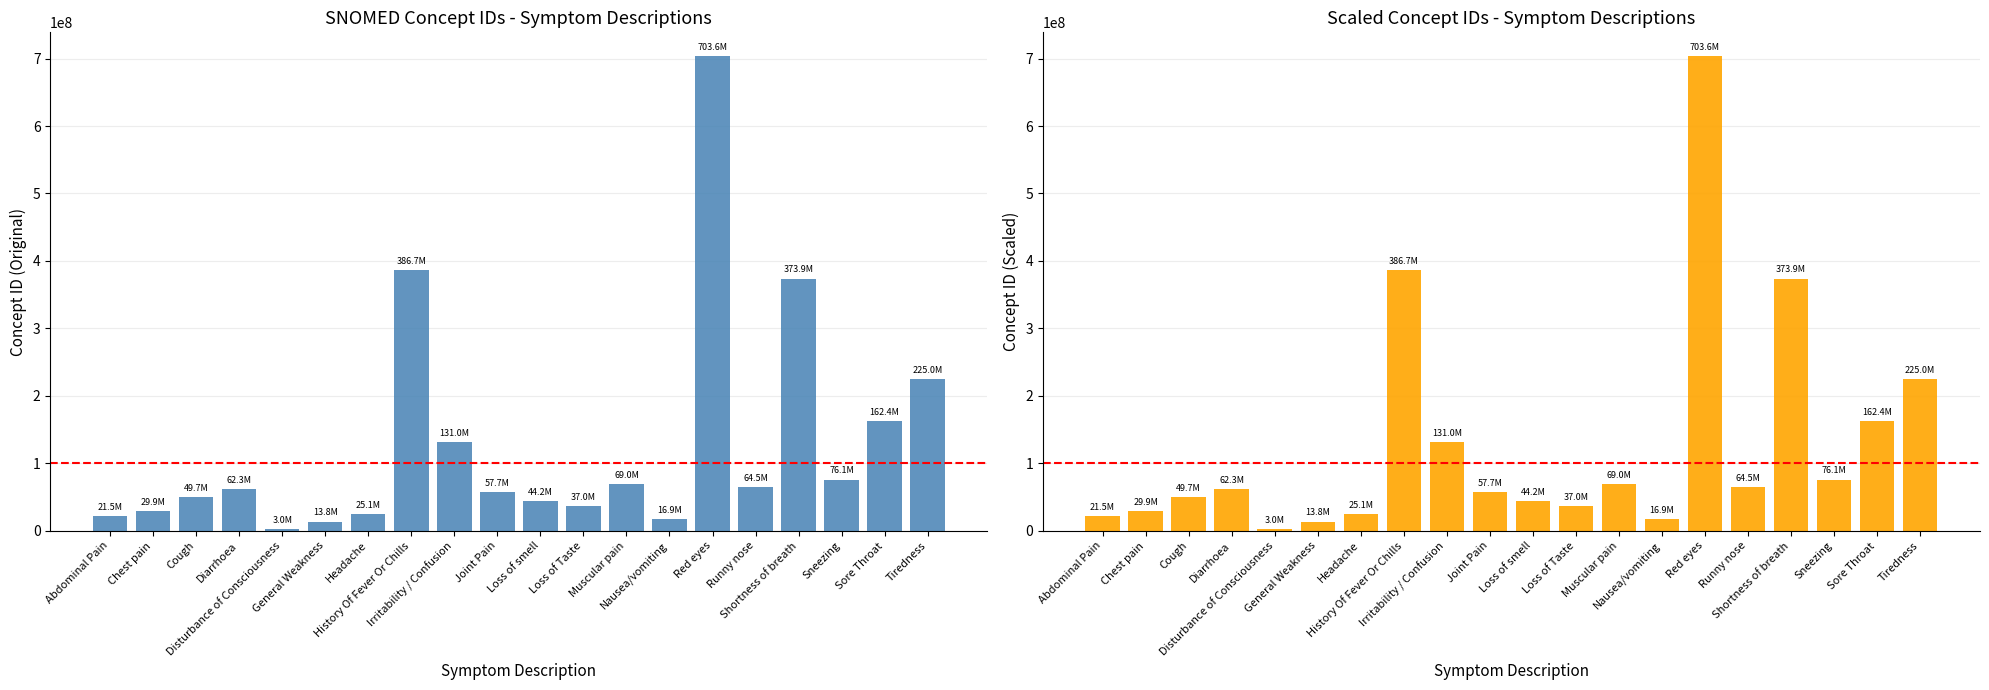

What is the change in value from Chest pain to Tiredness?

+195102995